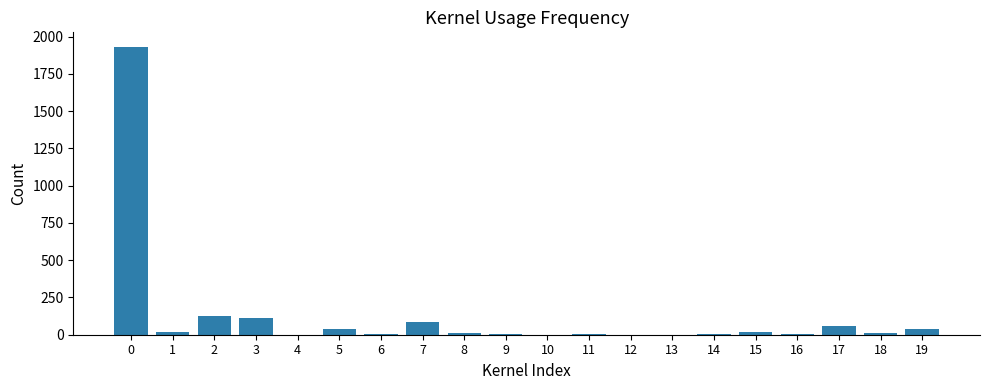

What is the change in value from 6 to 14?

-1